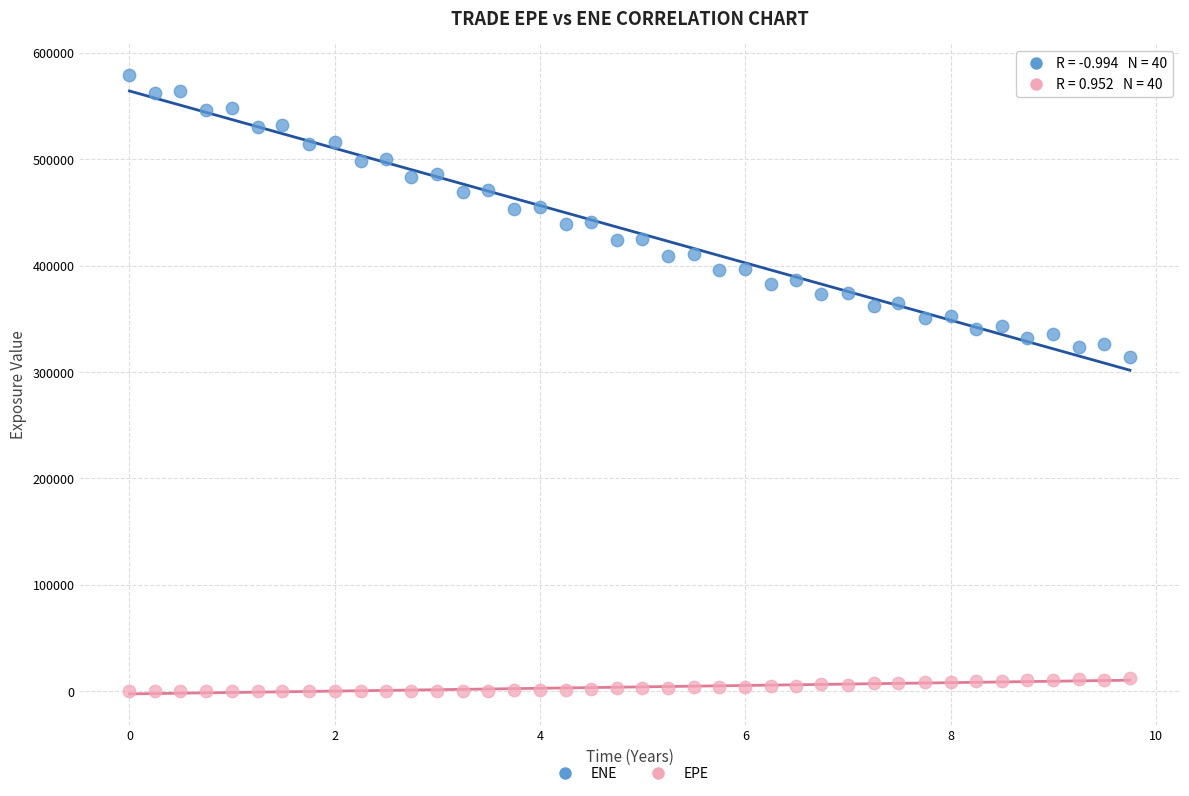

Across all series, what Y value is closest to 289658?

314023.0